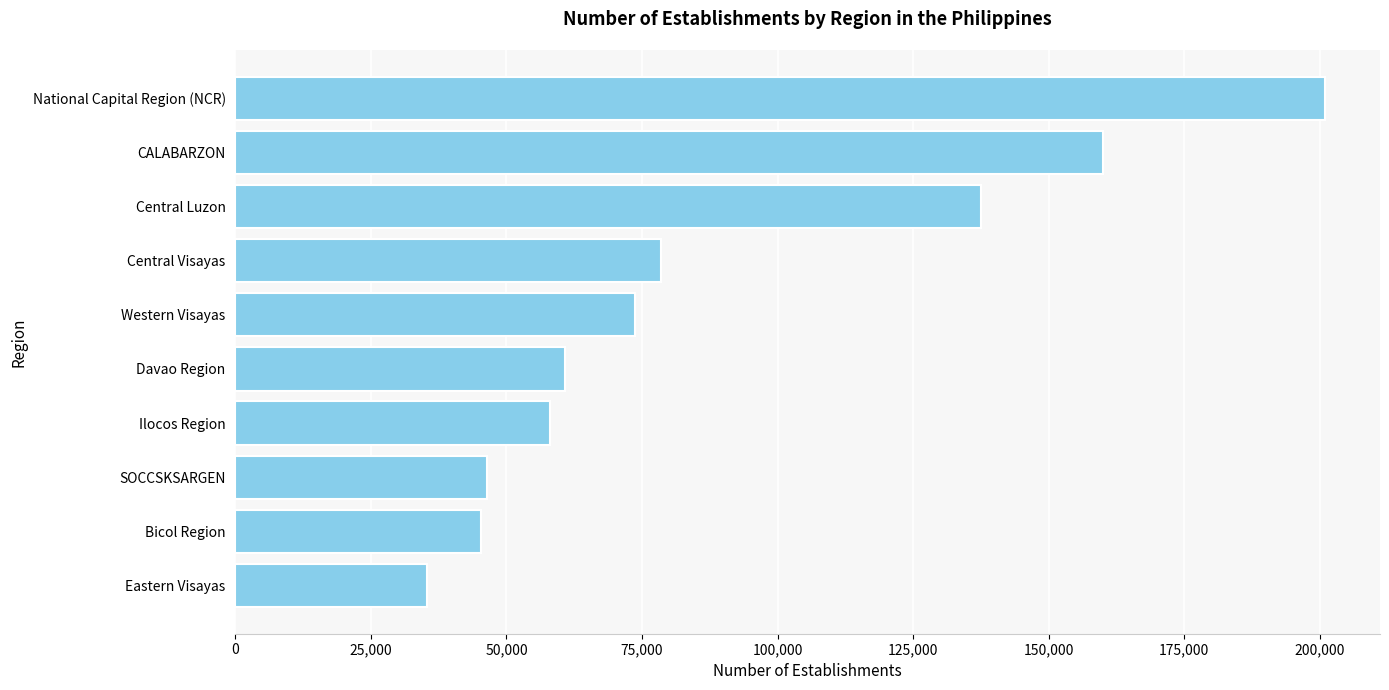

At which label is the value closest to 118198?

Central Luzon